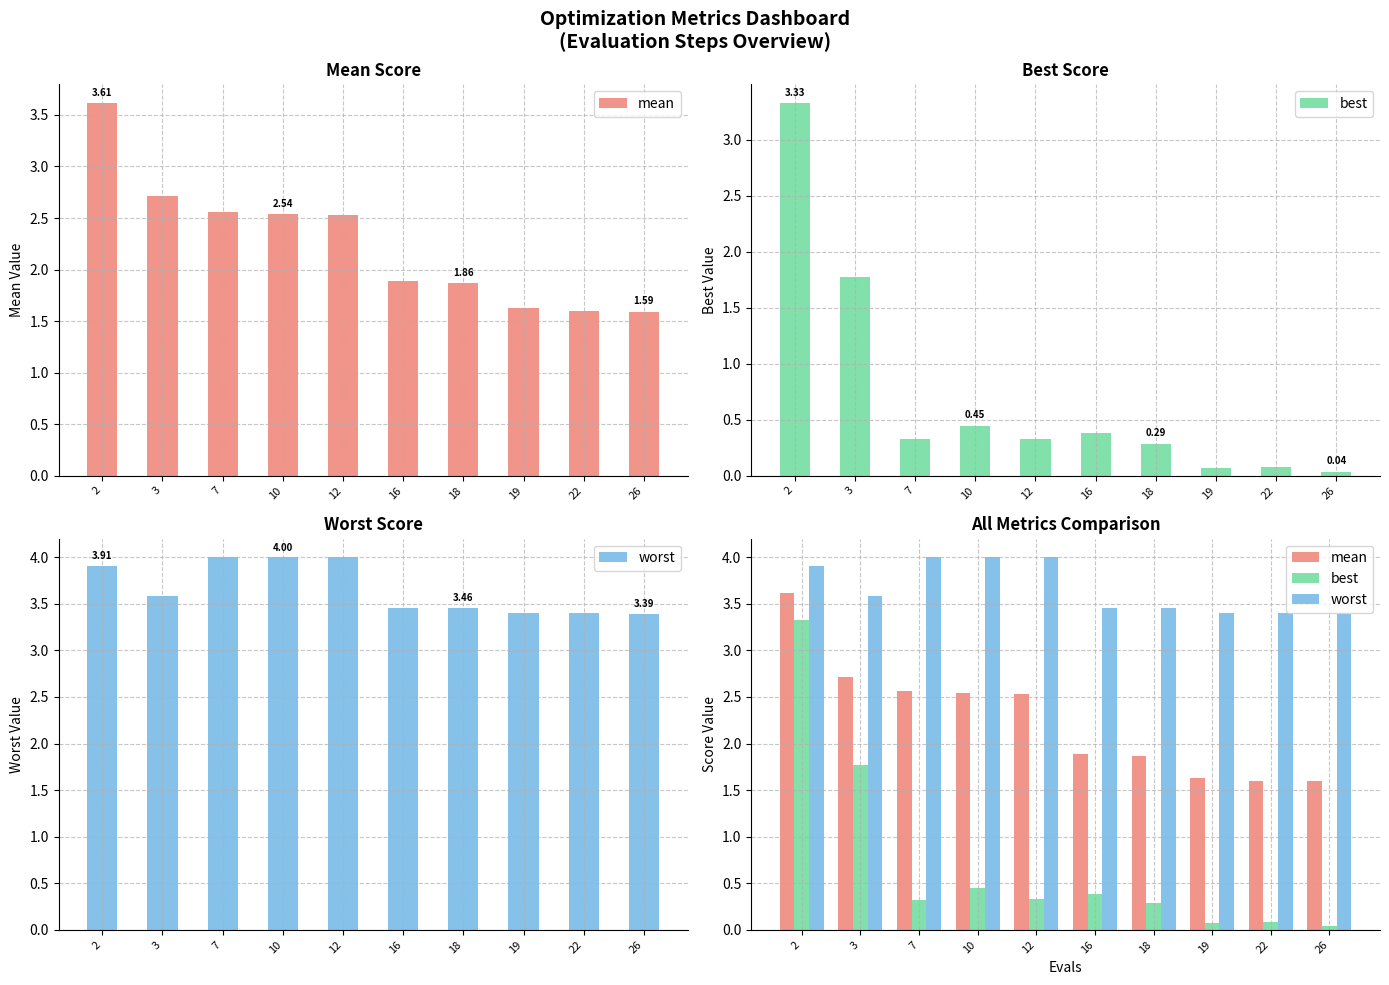

Reading left to right, extract all data points from this chart.

mean: 2=3.6	3=2.7	7=2.6	10=2.5	12=2.5	16=1.9	18=1.9	19=1.6	22=1.6	26=1.6
best: 2=3.3	3=1.8	7=0.3	10=0.4	12=0.3	16=0.4	18=0.3	19=0.1	22=0.1	26=0.0
worst: 2=3.9	3=3.6	7=4.0	10=4.0	12=4.0	16=3.5	18=3.5	19=3.4	22=3.4	26=3.4